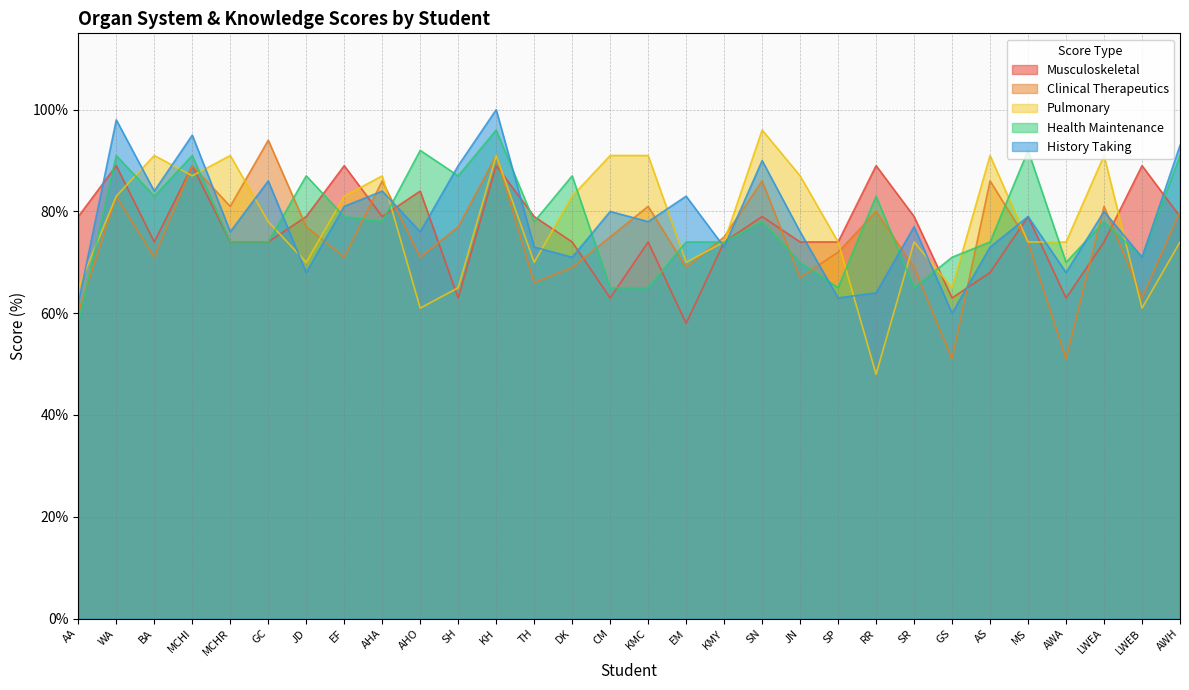

How many values in the Health Maintenance series are below 78?

14